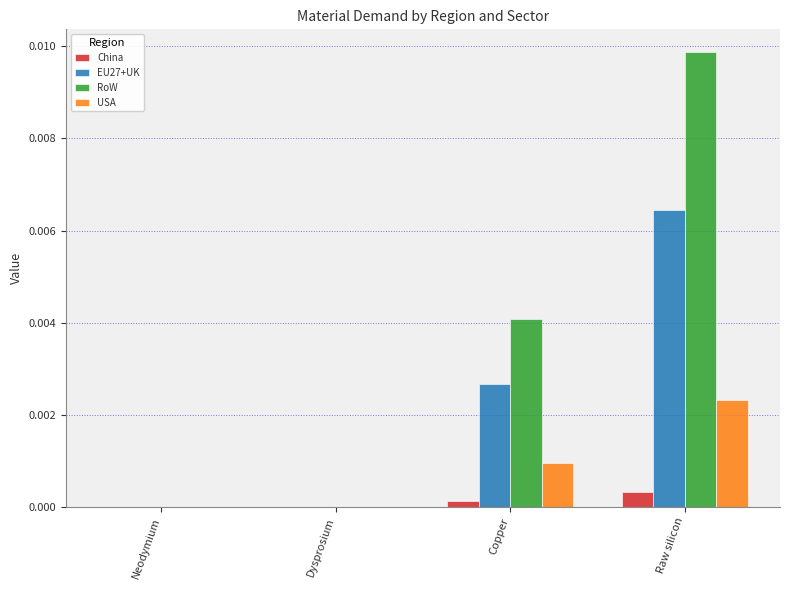

Are the bars horizontal?

No